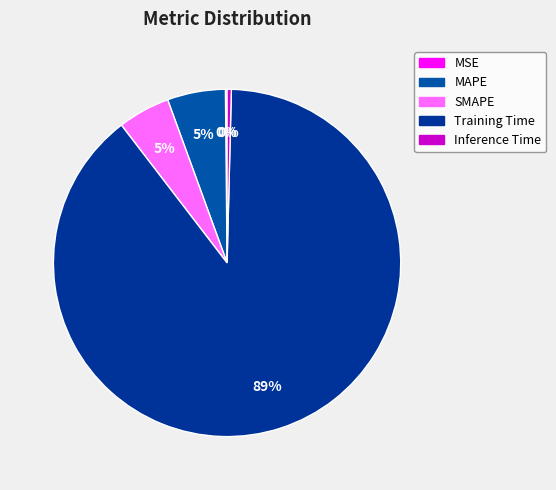

To the nearest percent, what is the combined percentage of MSE and SMAPE?

5%